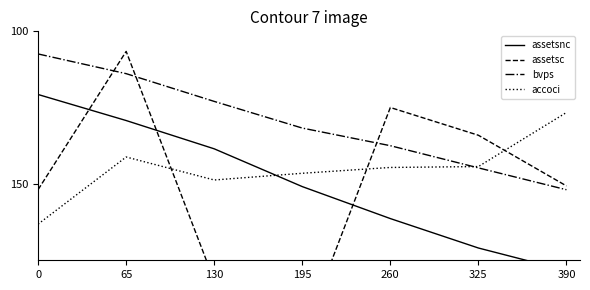

Between 130 and 65, which is larger?

130